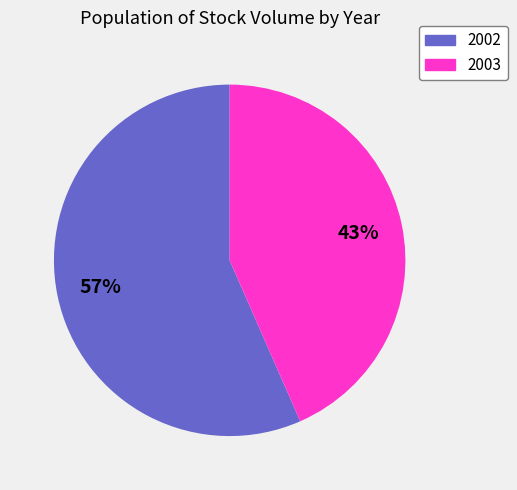

Which slice is the largest?

2002